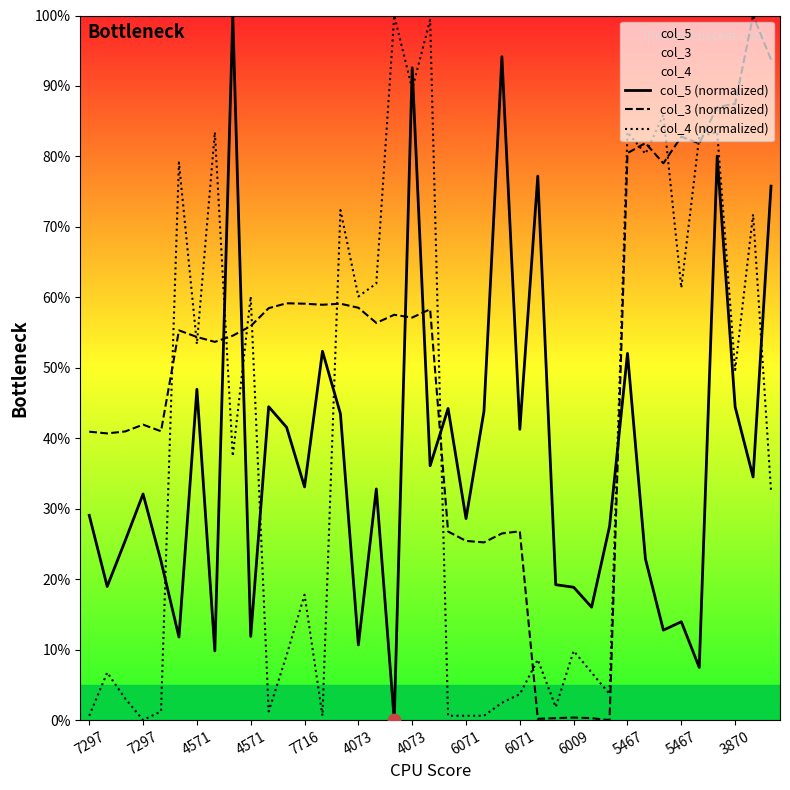

At how many categories does at least one series exceed 36?

34